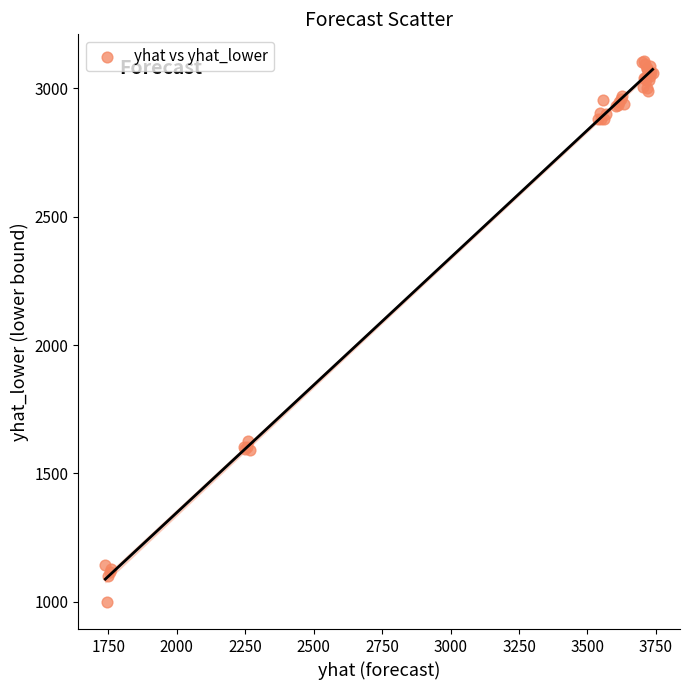

What Y value in the scatter plot is closest to 2052?

1628.0